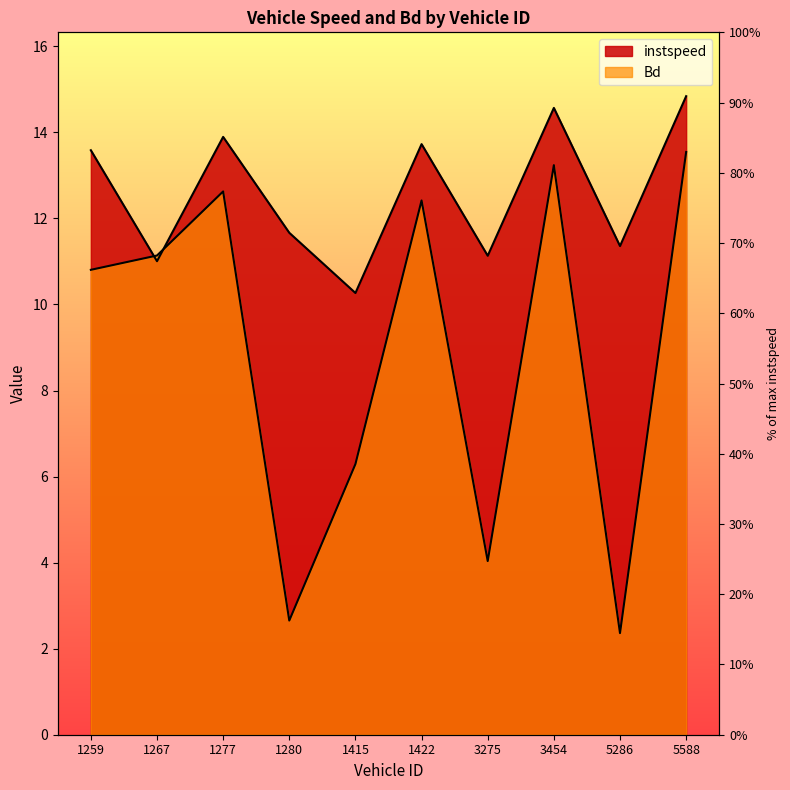

What is the value of the Bd point at the 9th from the left?

2.4